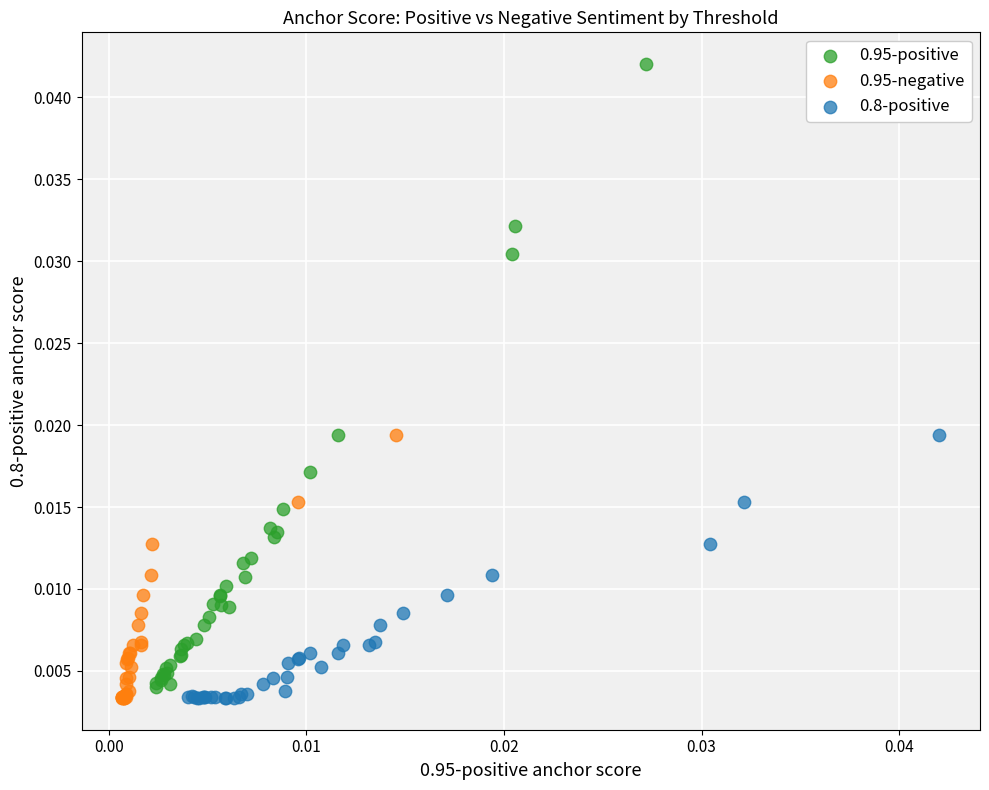

Which series has the largest Y range (max minus min)?

0.95-positive